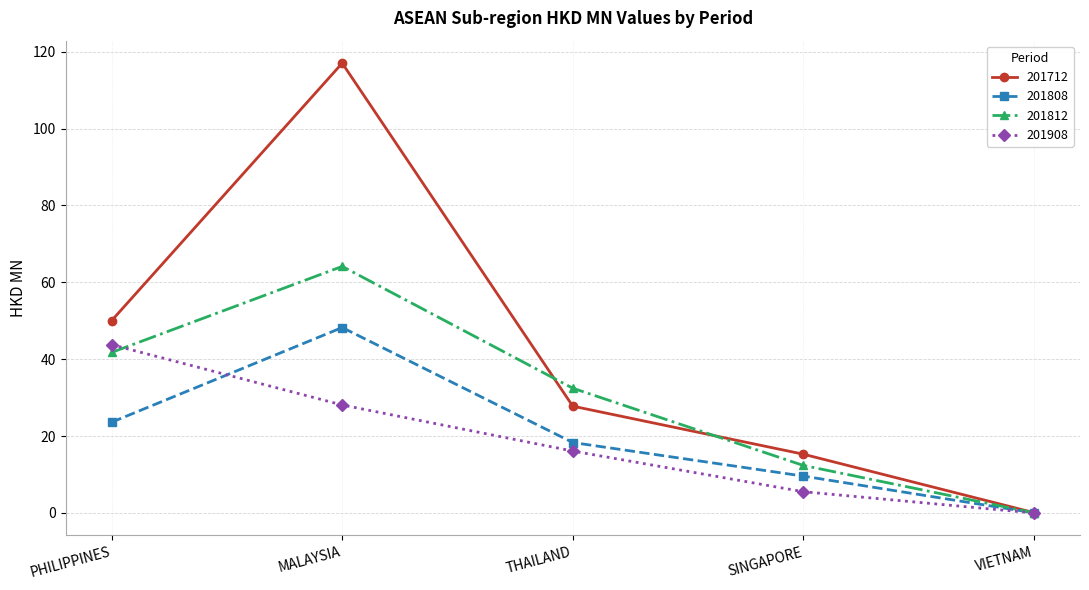

What is the sum of all 201808 values?

99.8